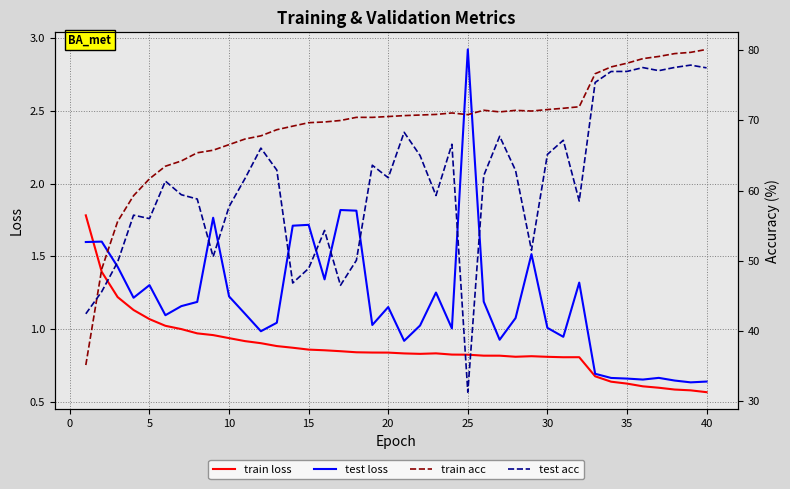

Which series has the largest total across all categories?

train acc